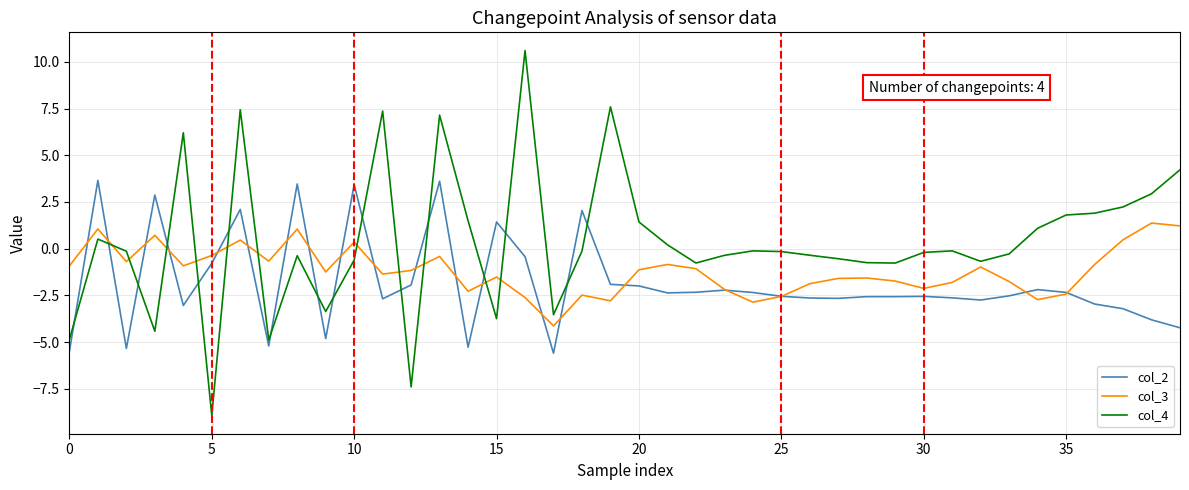

True or false: col_2 and col_4 intersect in this chart.

True